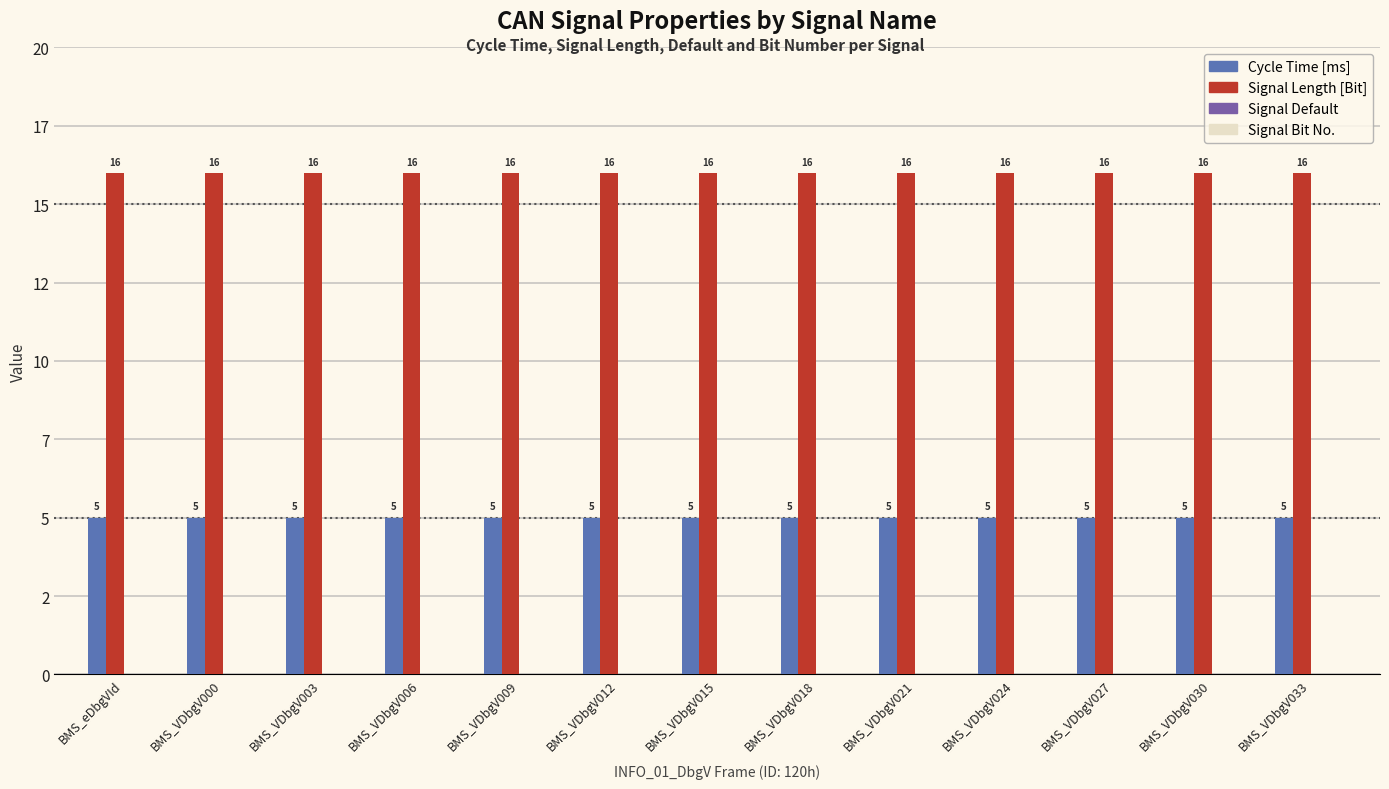

Which has a higher value, BMS_VDbgV012 or BMS_VDbgV018?

BMS_VDbgV012